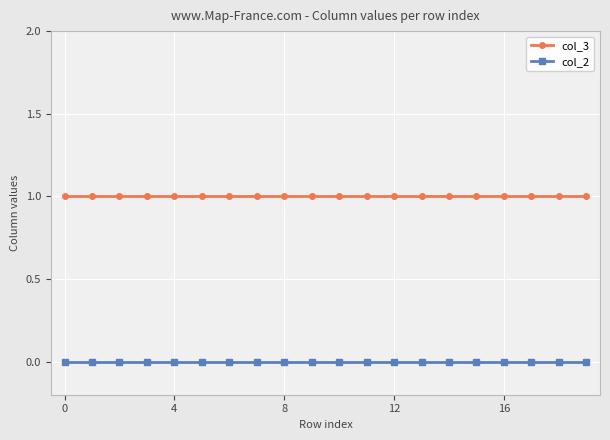

How many series are shown in this chart?

2